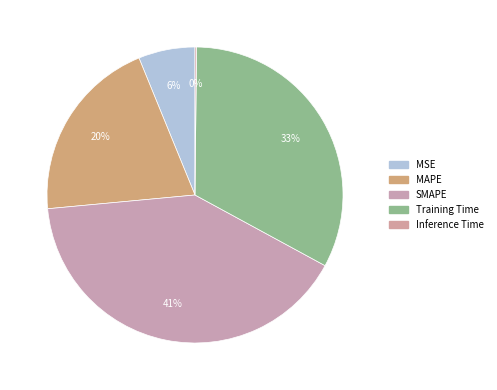

Which slice is the largest?

SMAPE